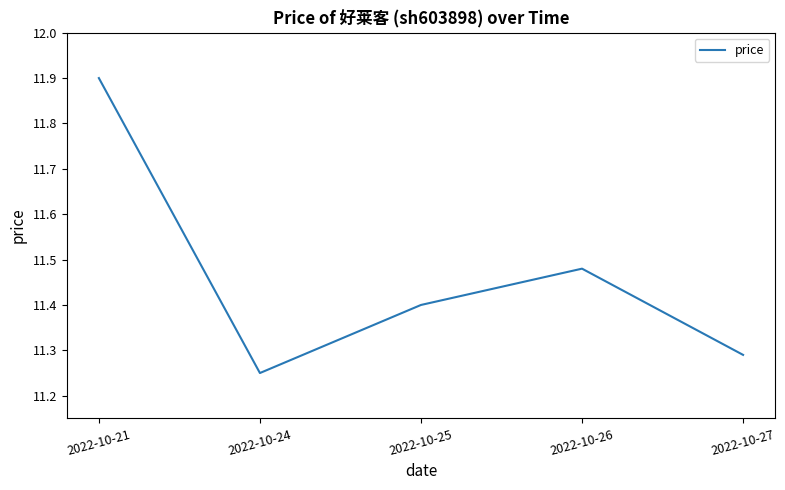

How many values are between 11 and 12?

5